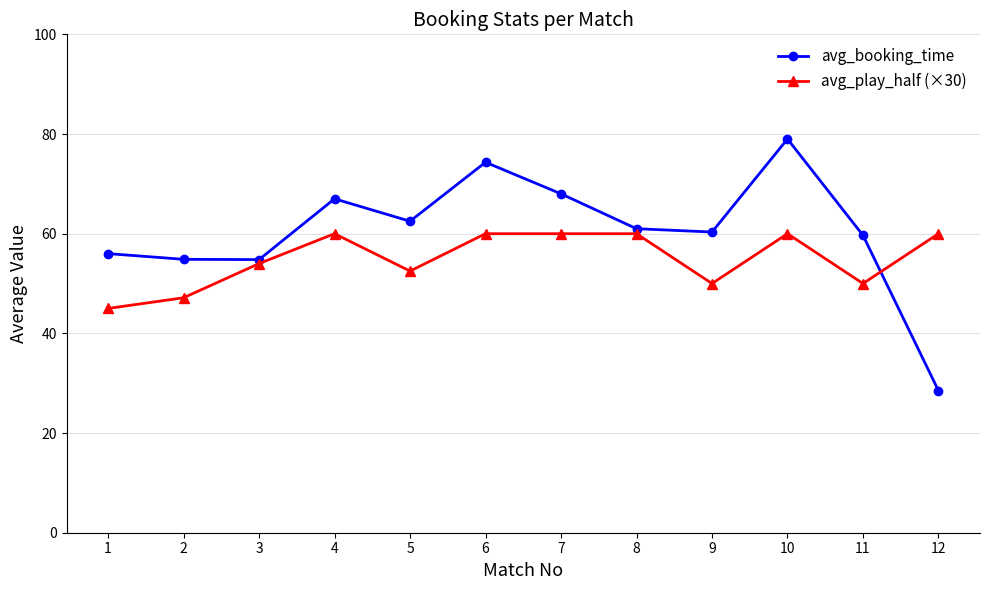

At which category does avg_play_half (×30) reach its first local valley?

5